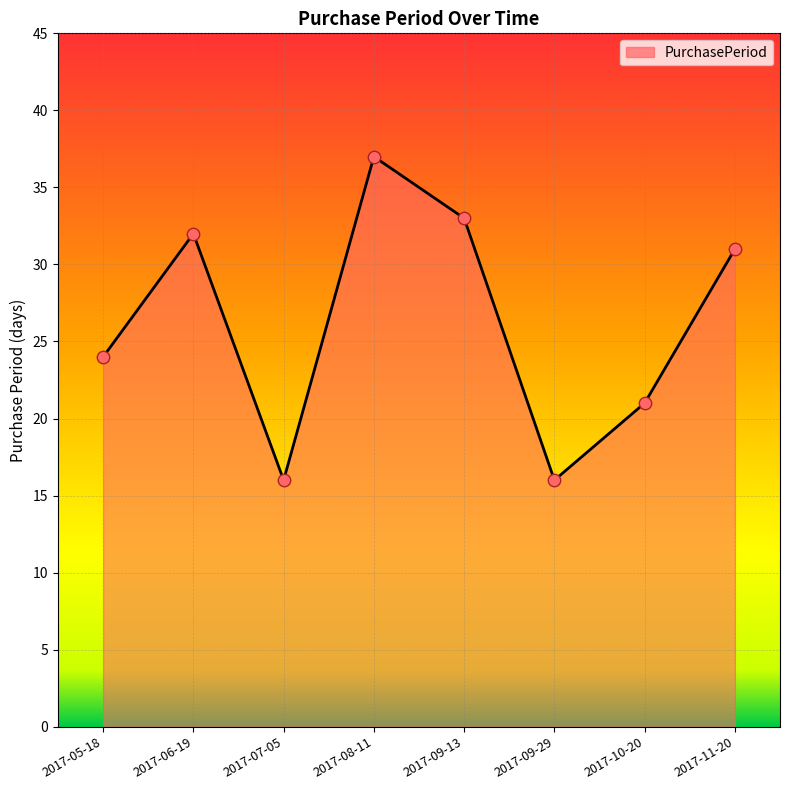

Between 2017-06-19 and 2017-09-29, which is larger?

2017-06-19